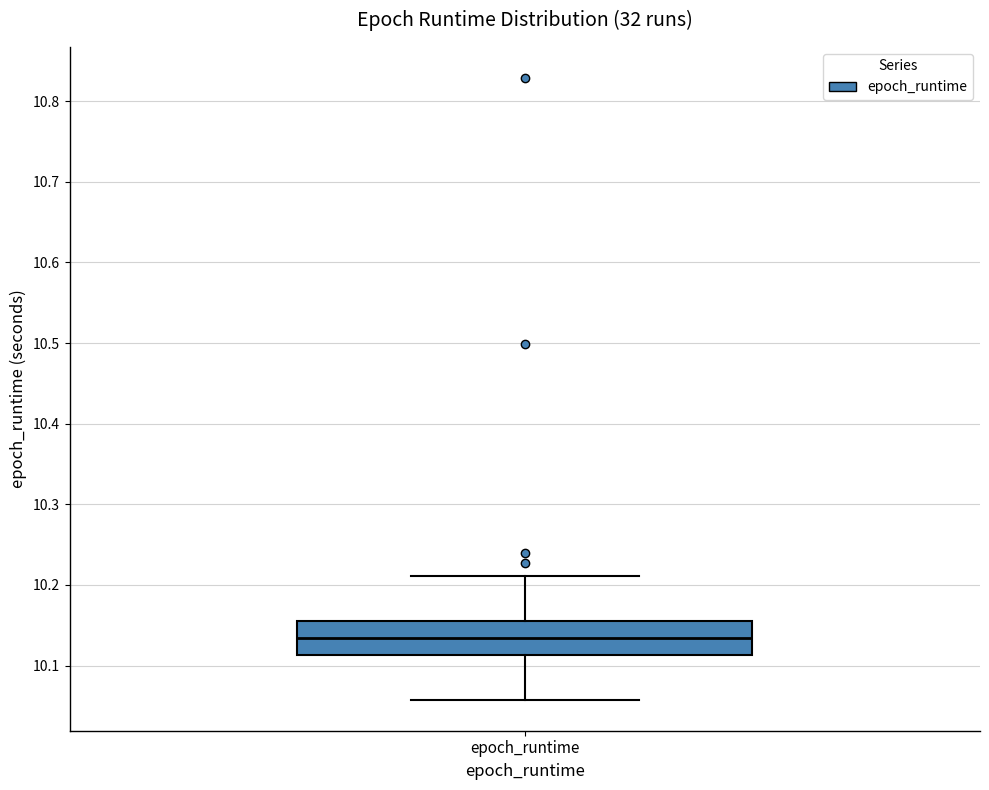

Where does the median line of the box for epoch_runtime sit on the y-axis? The values are not printed on the chart, so give them approximately, as read against the axis.

10.13